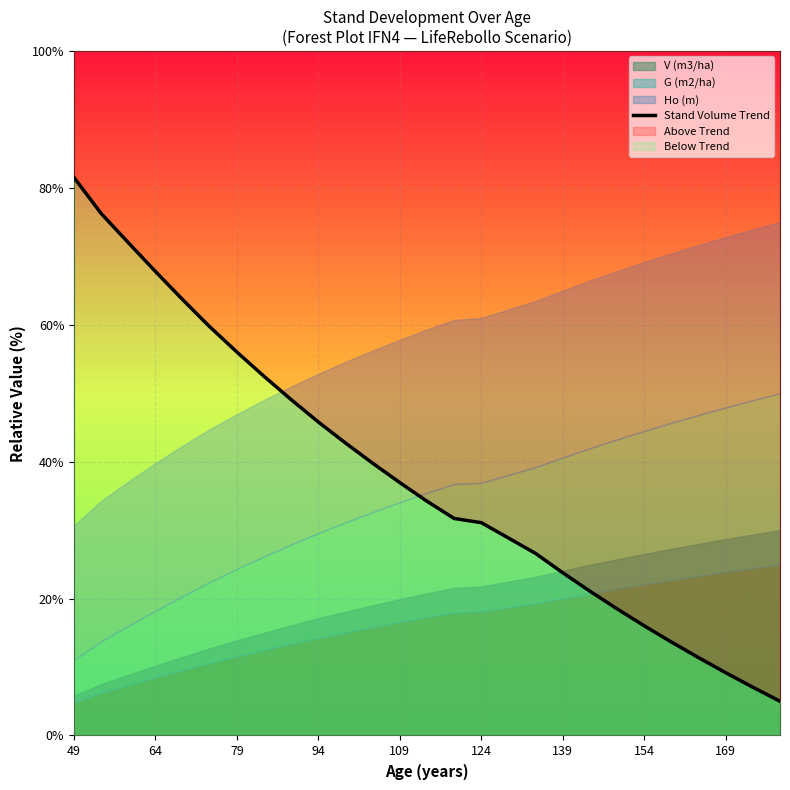

The value at 49 is 50.4. True or false?

False